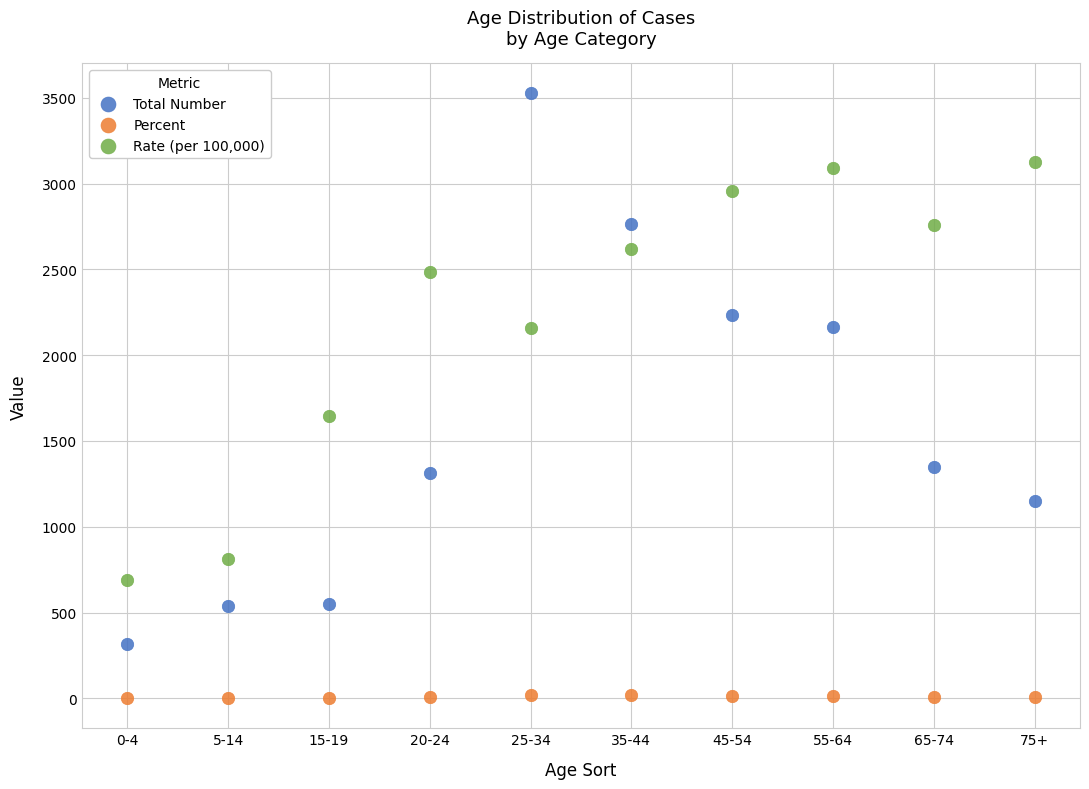

Which series reaches the maximum Y coordinate?

Total Number